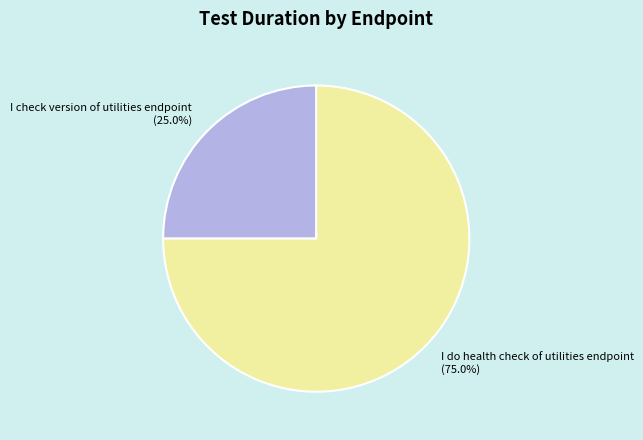

What is the majority slice?

I do health check of utilities endpoint